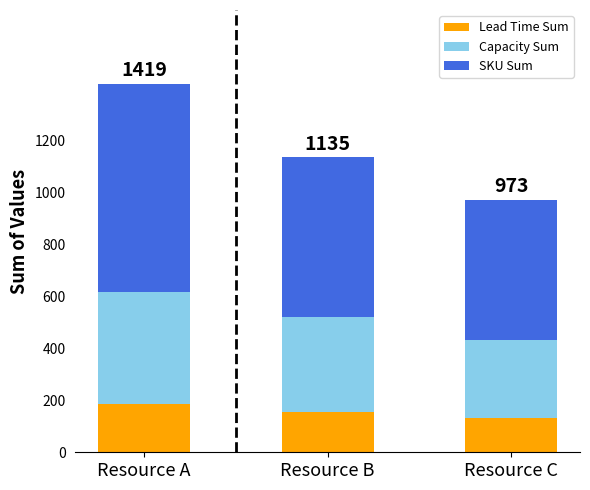

Reading left to right, what are the values for Lead Time Sum?

Resource A=184	Resource B=154	Resource C=133